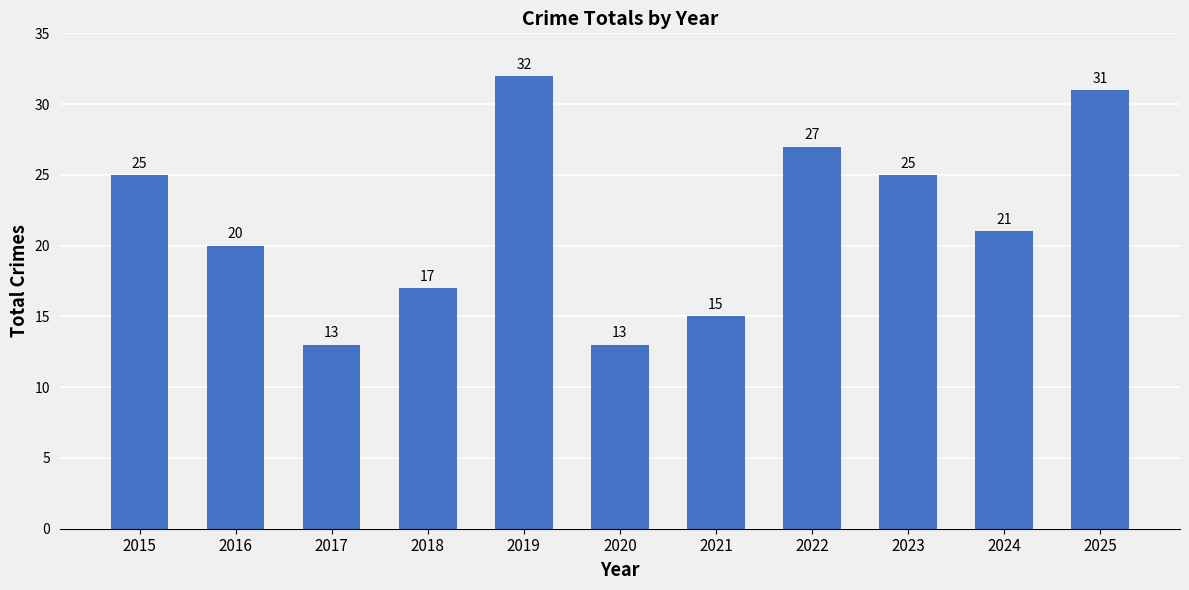

Are the bars grouped side by side (vs. stacked)?

No